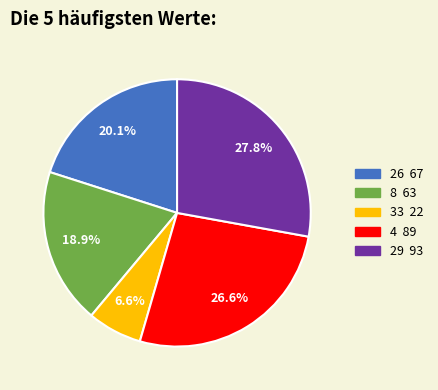

Rank the categories by value from lowest to highest.

33, 8, 26, 4, 29